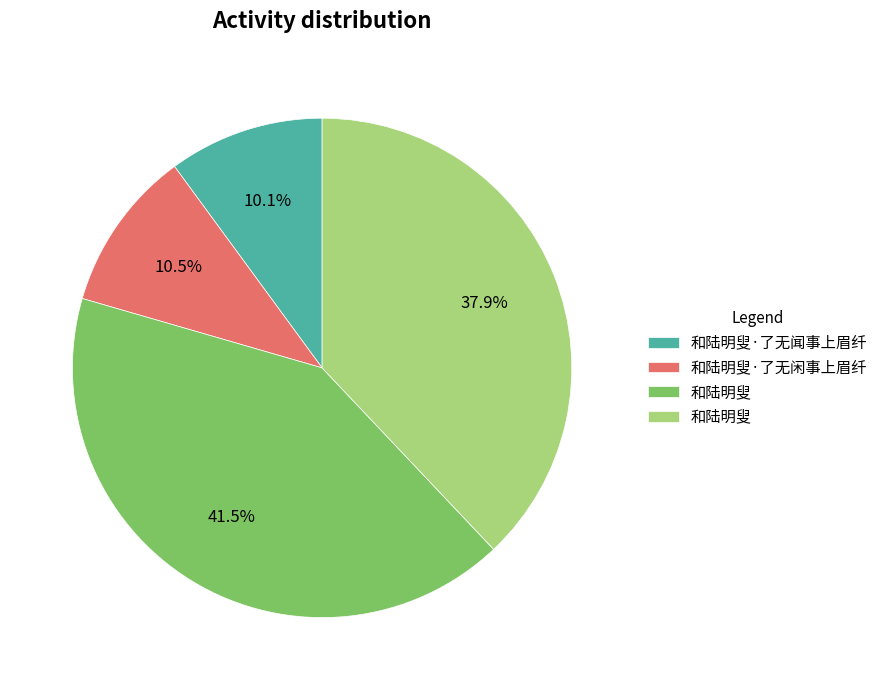

Is there a majority slice in this chart?

No